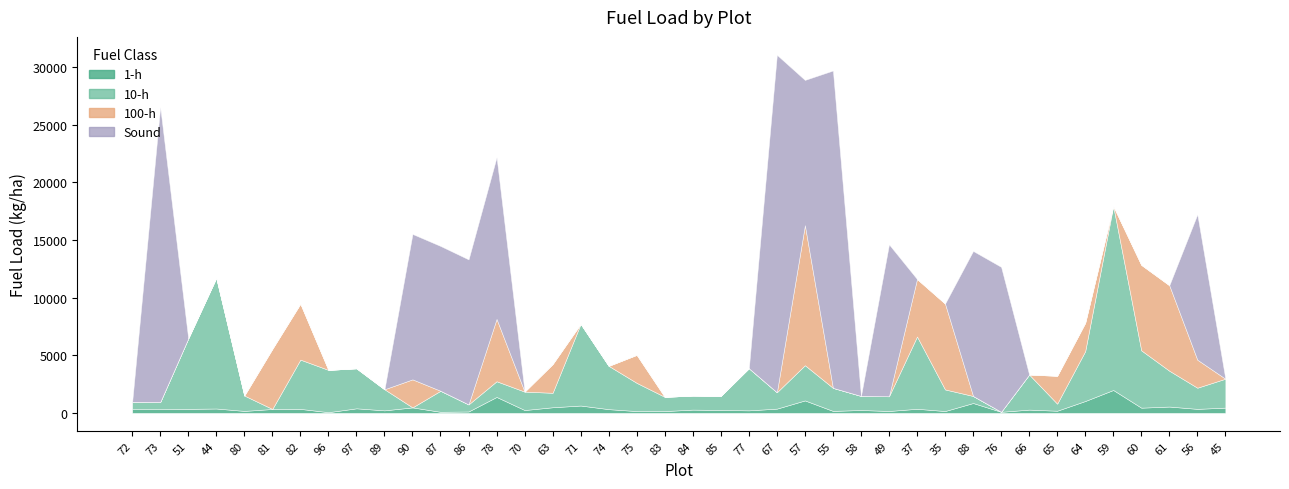

List the labels in order of 10-h value, largest first.

59, 44, 71, 37, 51, 60, 64, 82, 74, 96, 77, 97, 61, 57, 66, 45, 75, 55, 35, 56, 89, 87, 70, 67, 78, 80, 49, 63, 83, 85, 58, 84, 72, 73, 86, 88, 65, 81, 90, 76